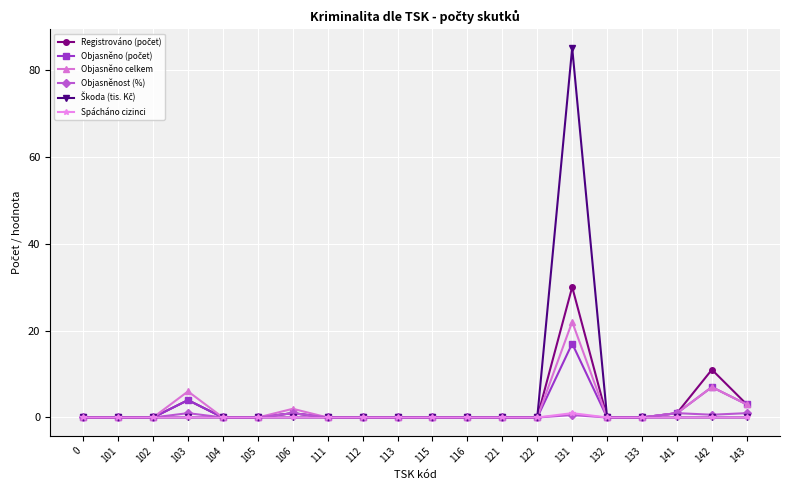

At which category does the chart reach its peak across all series?

131